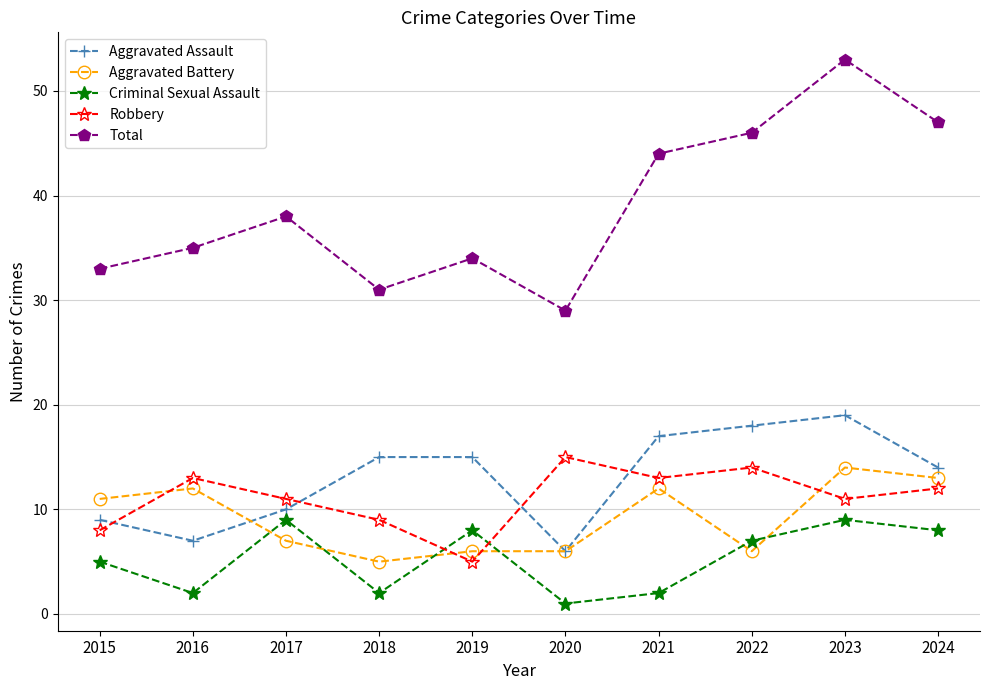

What is the value of the Aggravated Assault point at the 5th from the left?

15